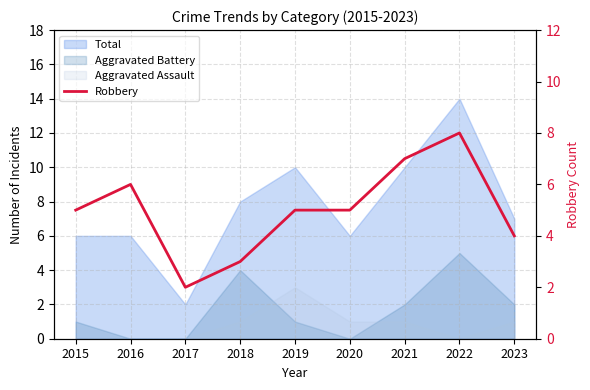

Does the chart have visible grid lines?

Yes